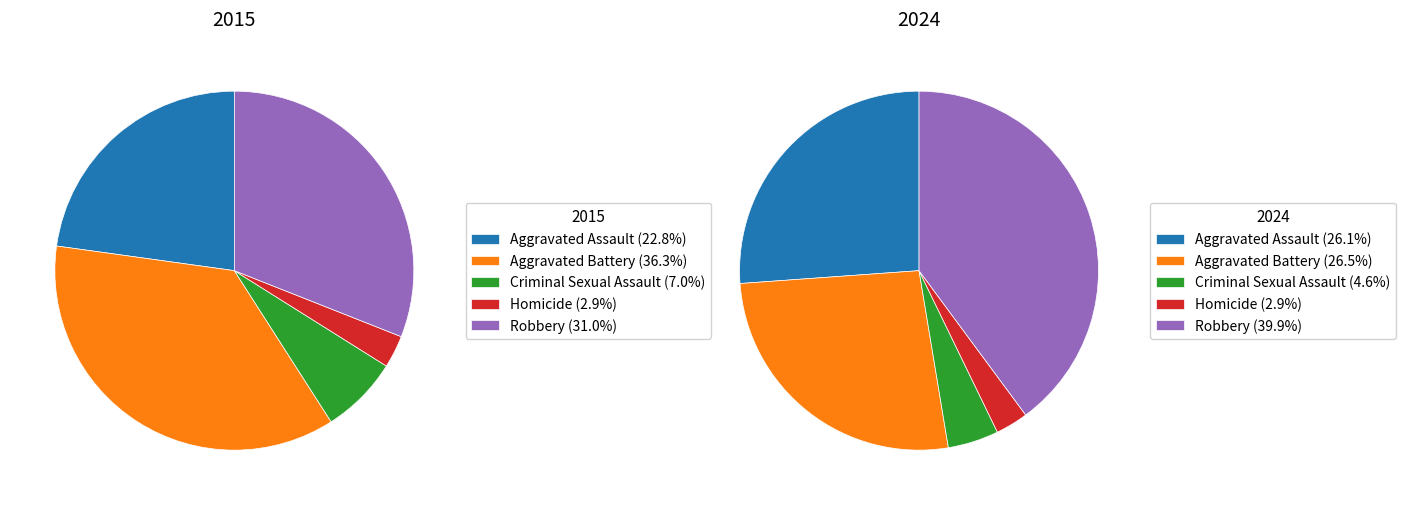

Does Aggravated Battery represent more than half of the total?

No